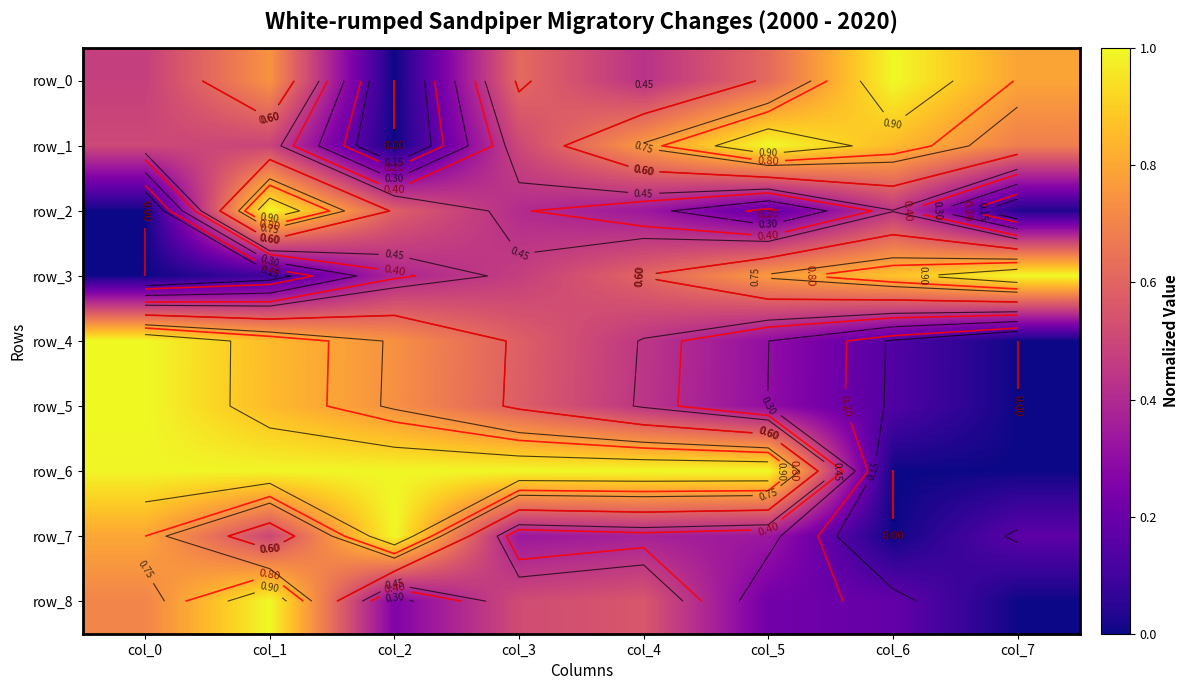

At how many categories does at least one series exceed 0?

8